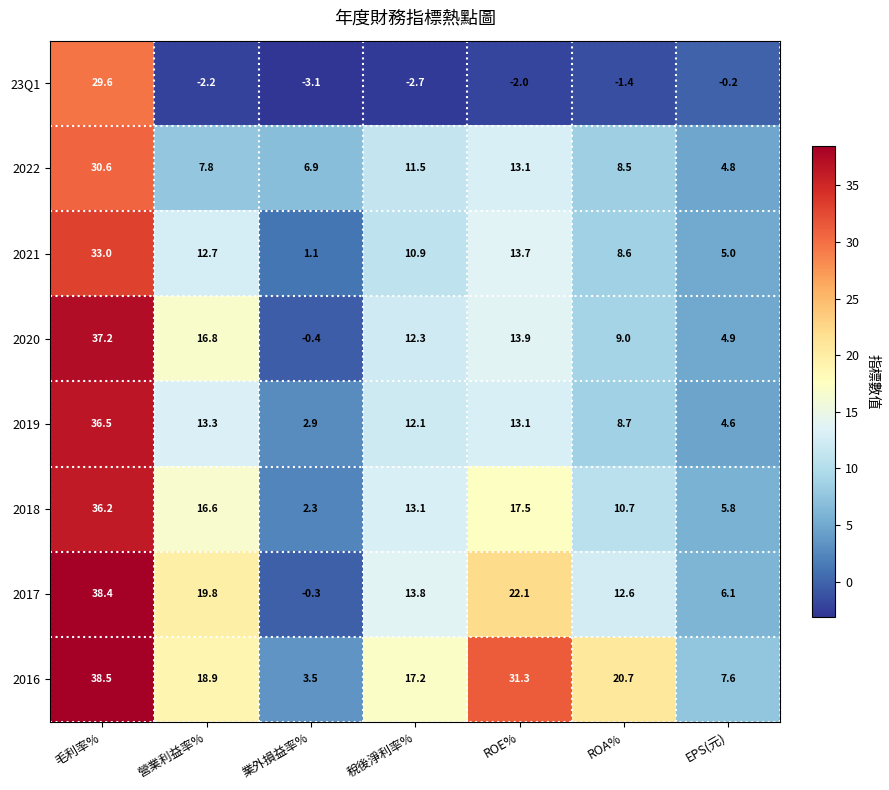

Which series has the largest total across all categories?

2016